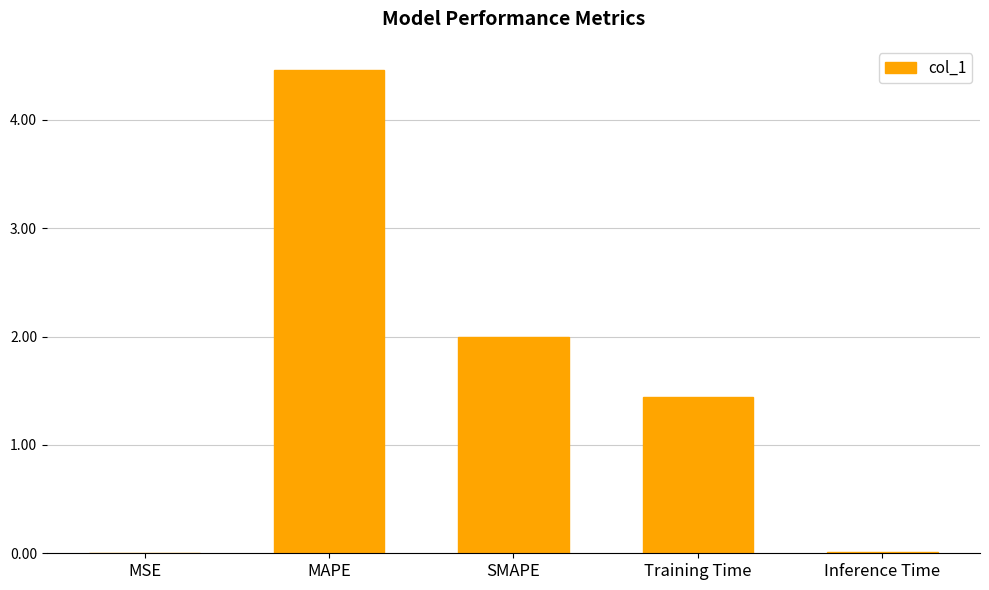

What is the sum of the values at Training Time and SMAPE?

3.4